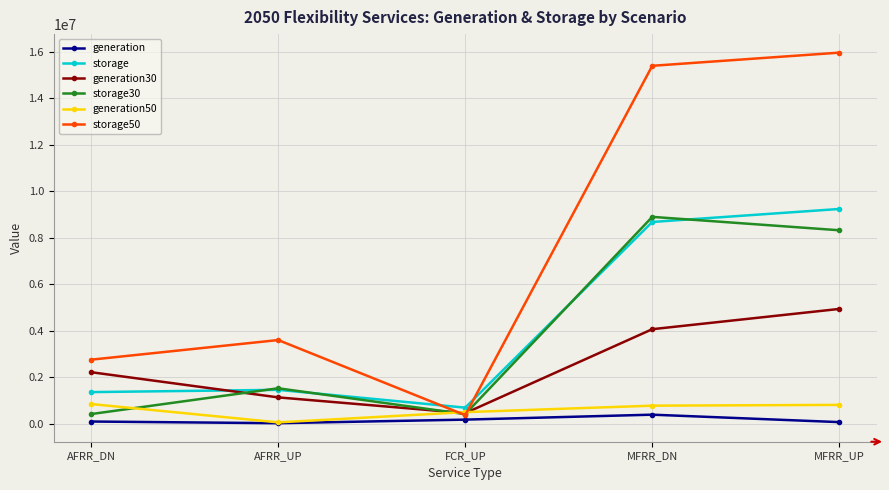

What value does the generation50 series have at AFRR_UP?

62355.8